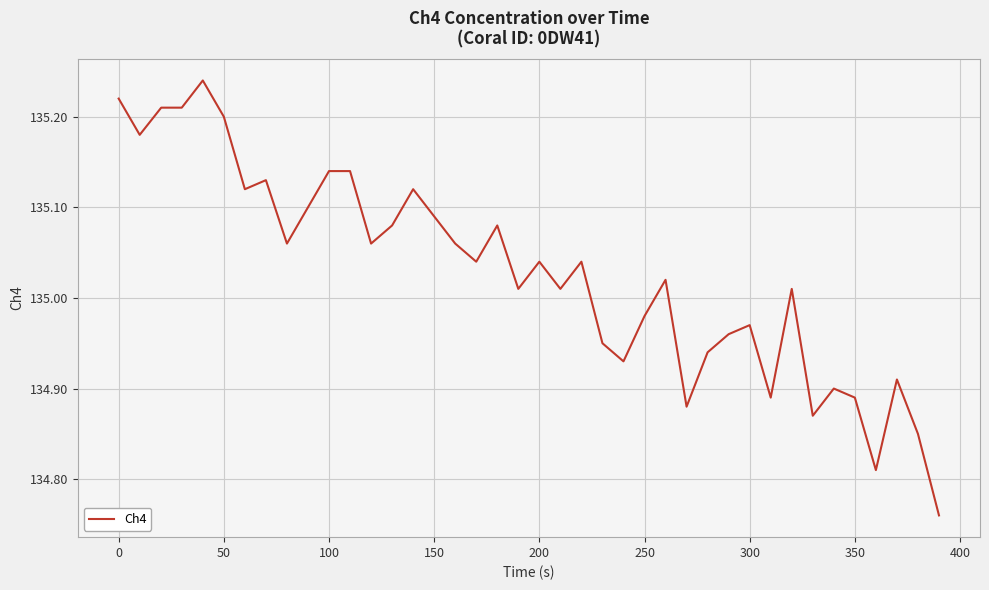

What is the difference between the maximum and minimum values?

0.5